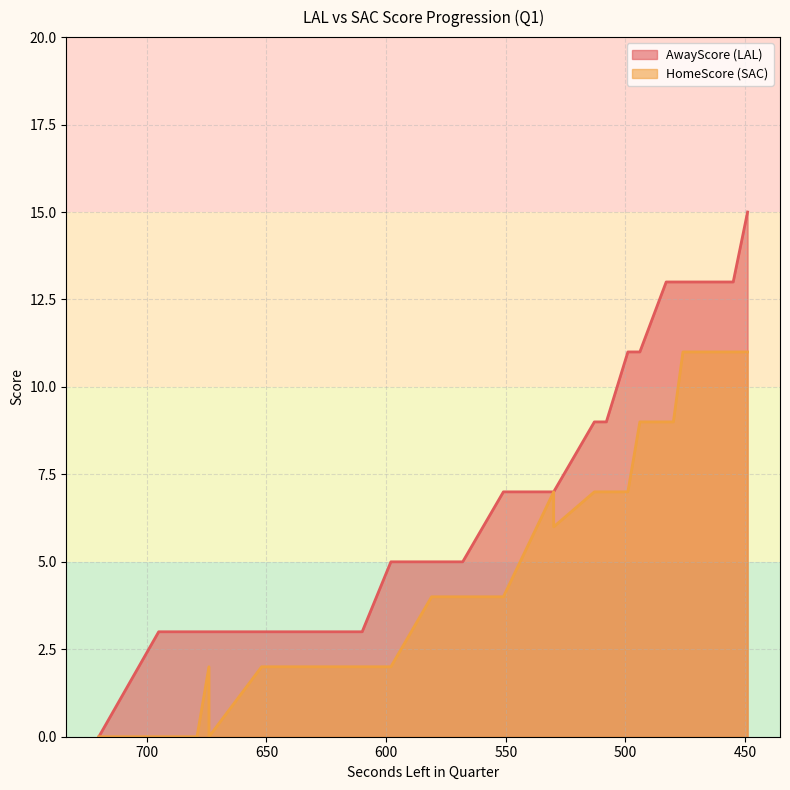

Which series has the largest total across all categories?

AwayScore